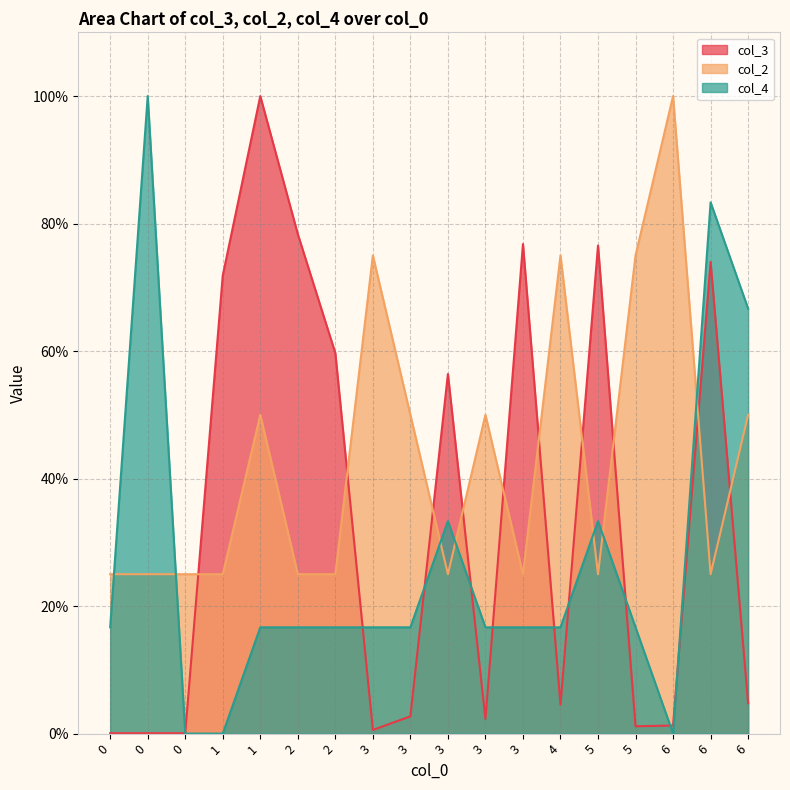

What is the average value of the col_2 series?

43.1